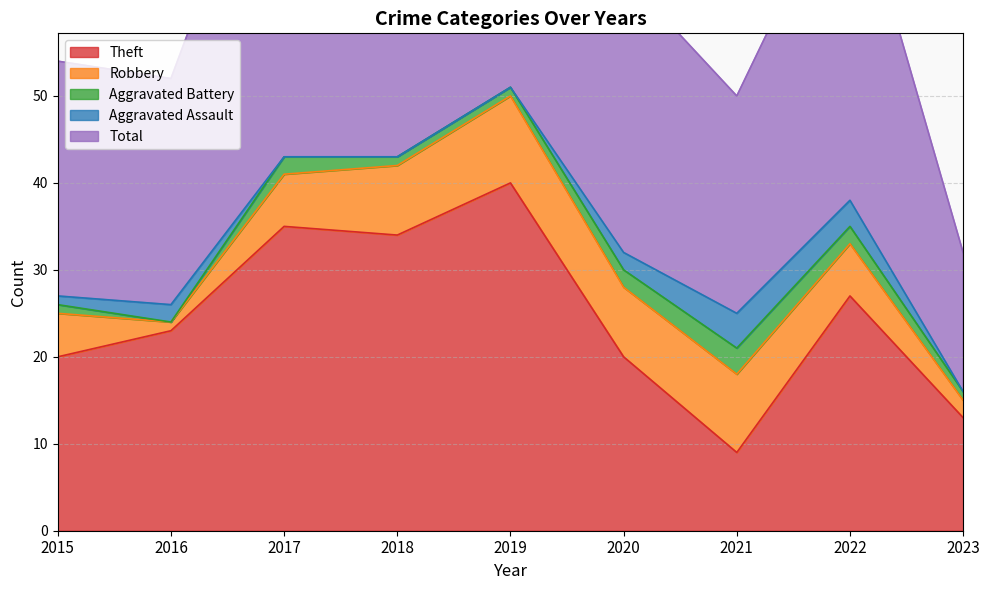

True or false: Aggravated Battery and Total cross at least once.

False